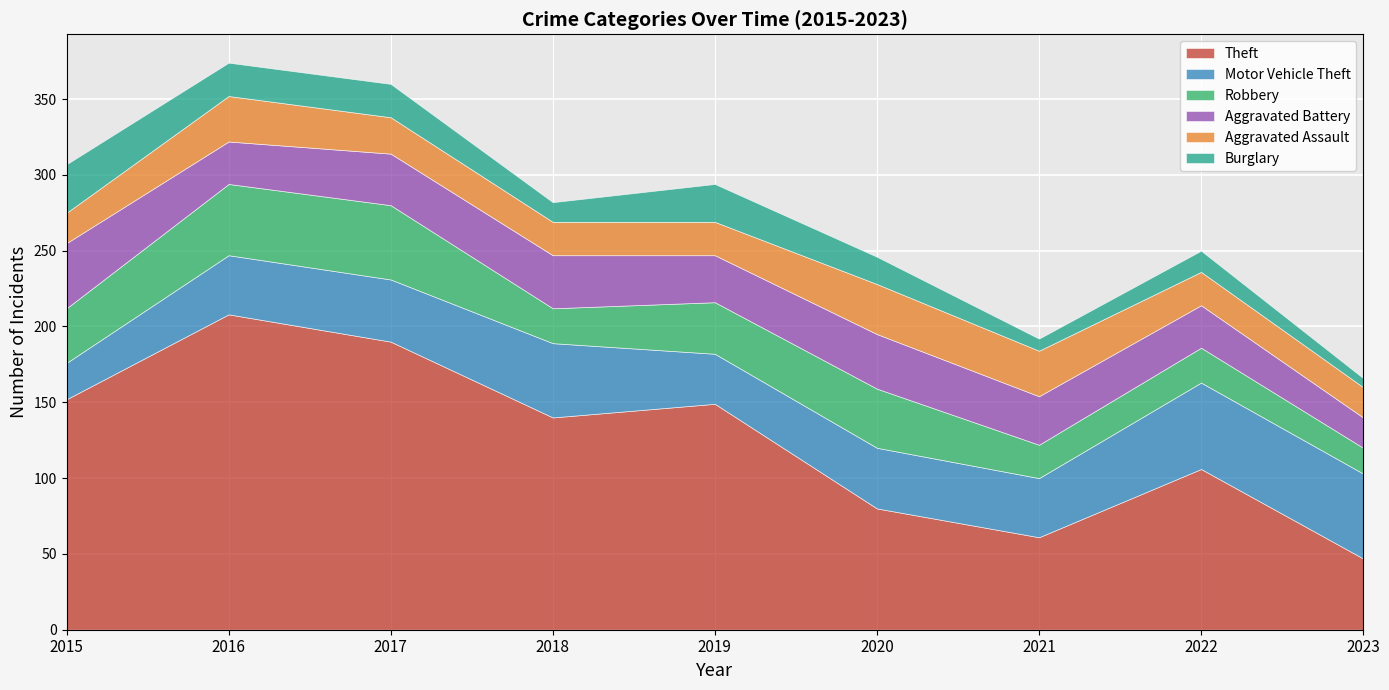

What are all the series names shown in the legend?

Theft, Motor Vehicle Theft, Robbery, Aggravated Battery, Aggravated Assault, Burglary